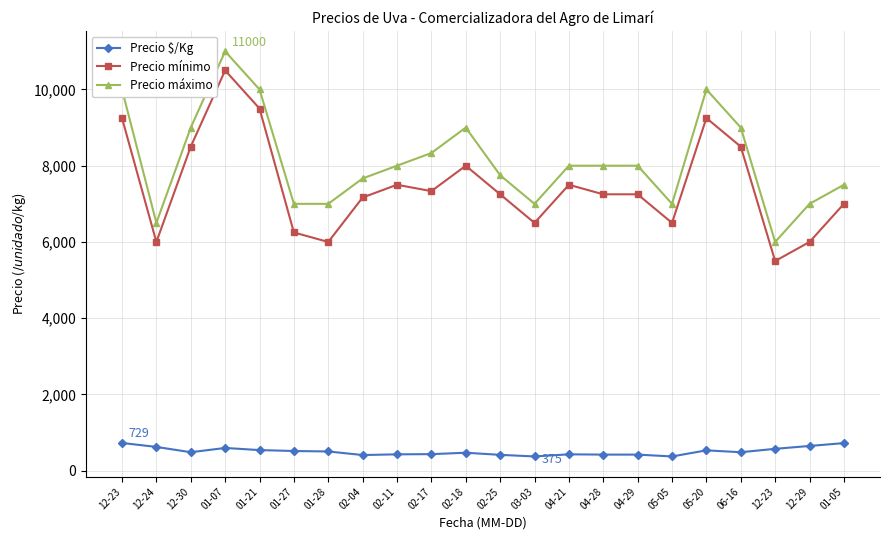

How many lines are shown in the chart?

3